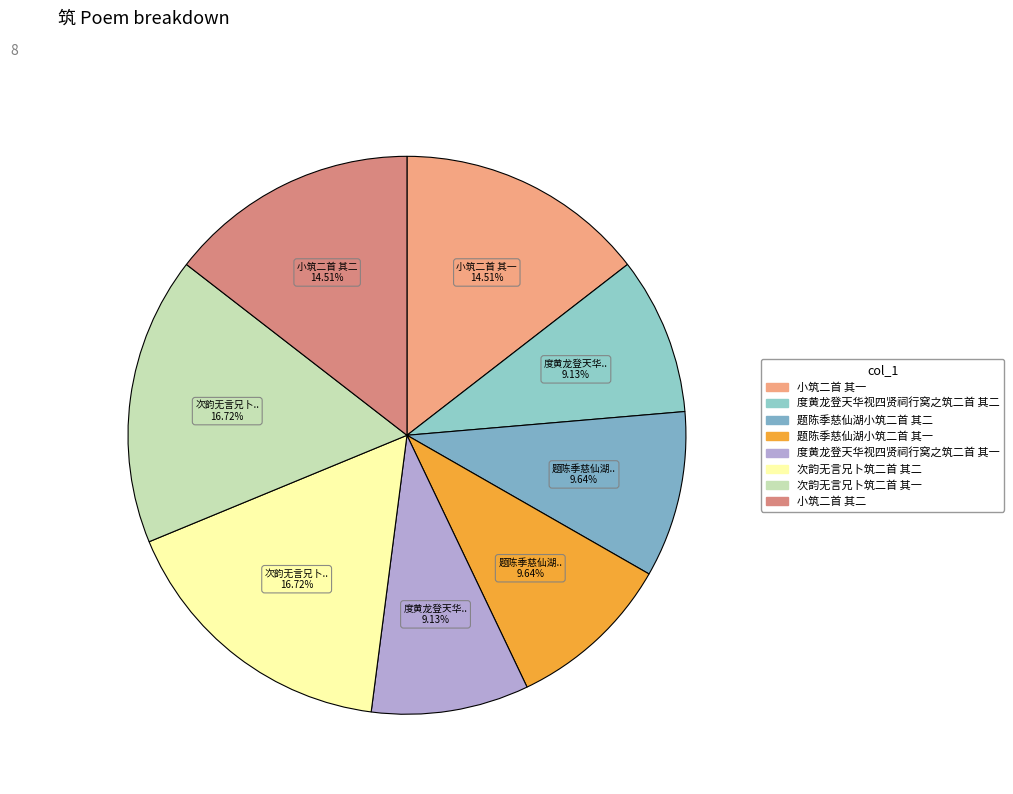

Approximately how many times larger is the value at 次韵无言兄卜筑二首 其二 compared to 小筑二首 其二?

1.2